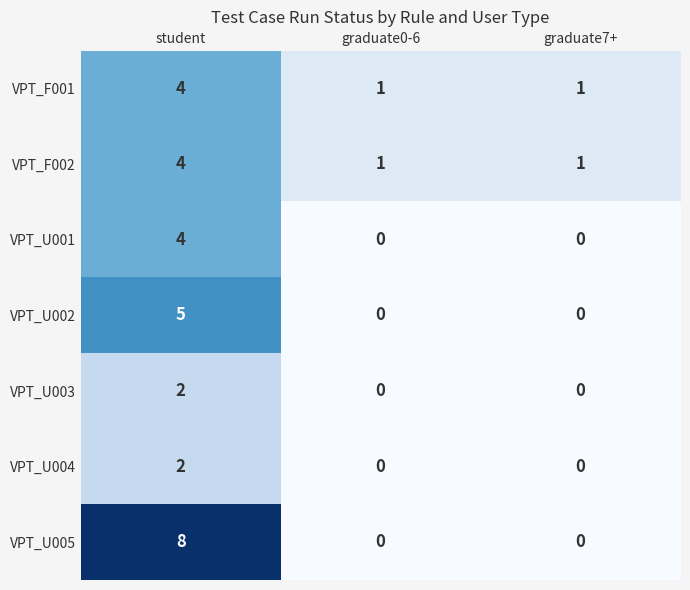

True or false: VPT_U004 has a value of -1 at graduate7+.

False